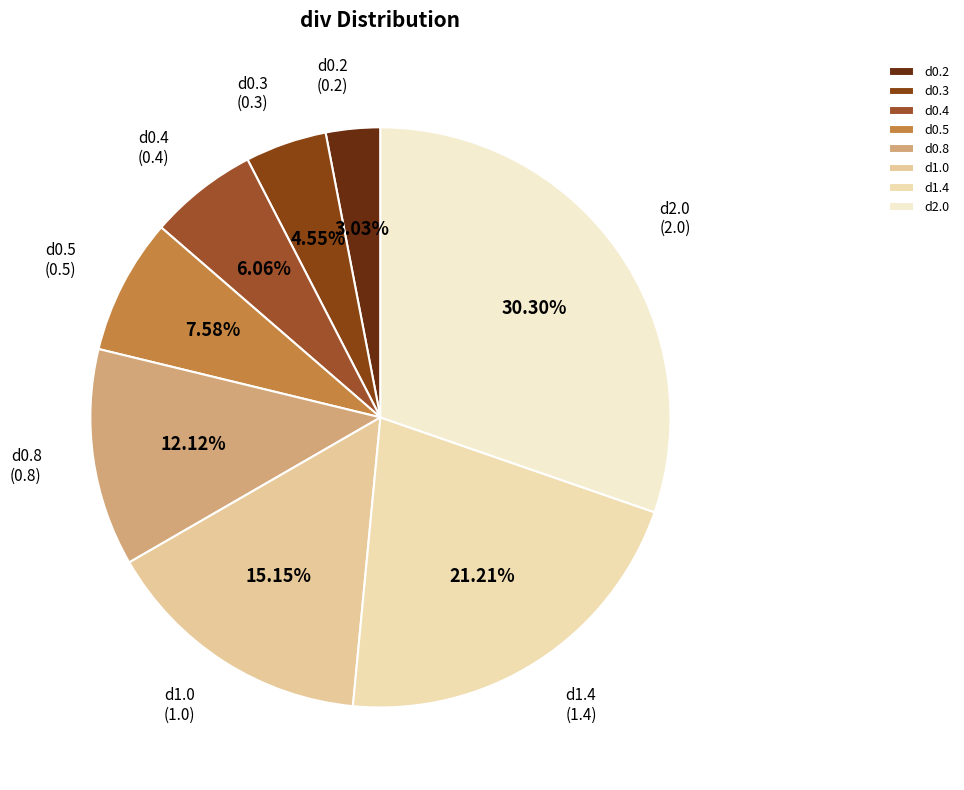

To the nearest percent, what percentage of the pie is d0.2?

3%